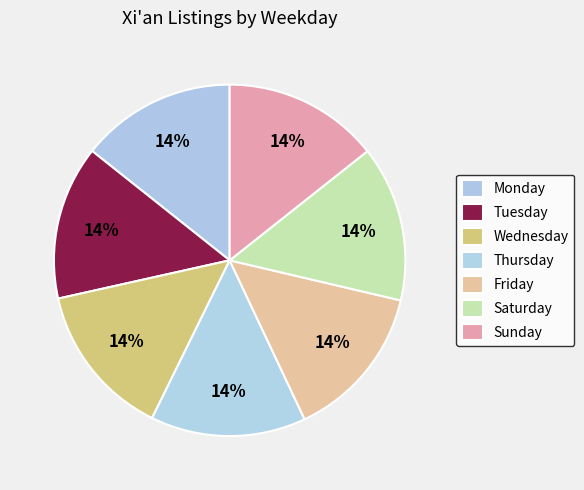

To the nearest percent, what is the combined percentage of Wednesday and Friday?

29%